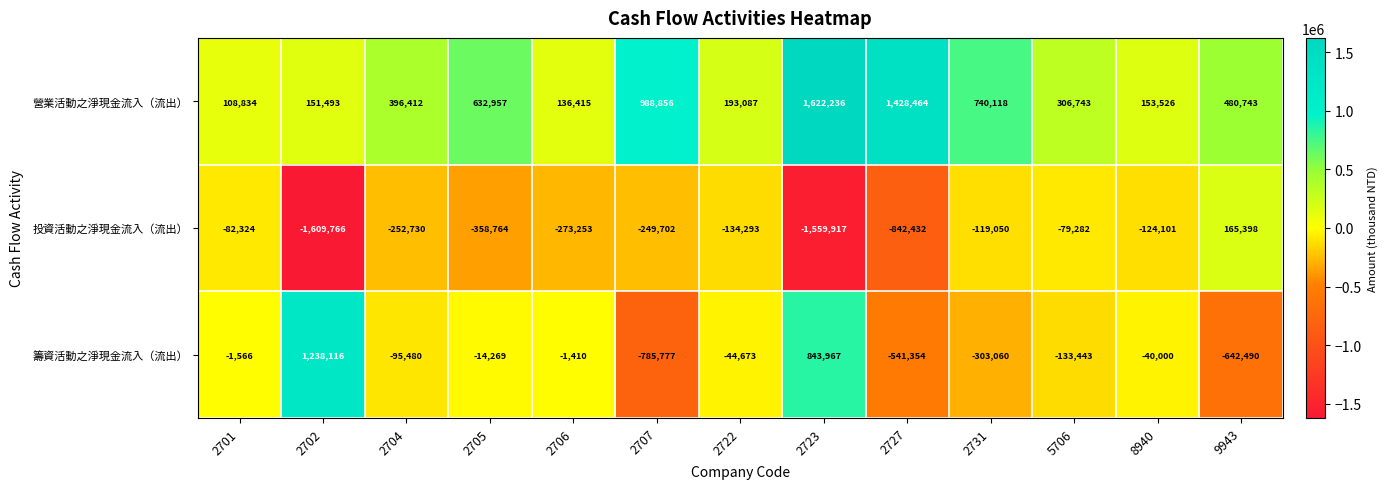

What is the smallest value displayed?

-1609766